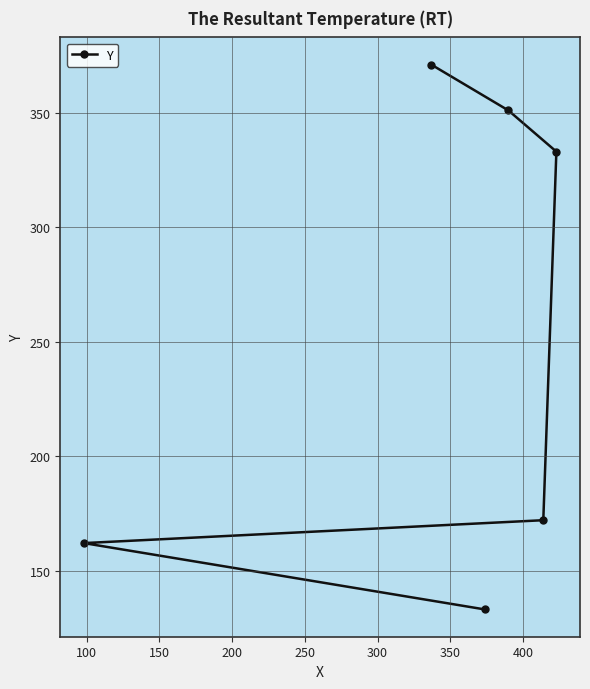

What is the difference between the maximum and minimum values?

238